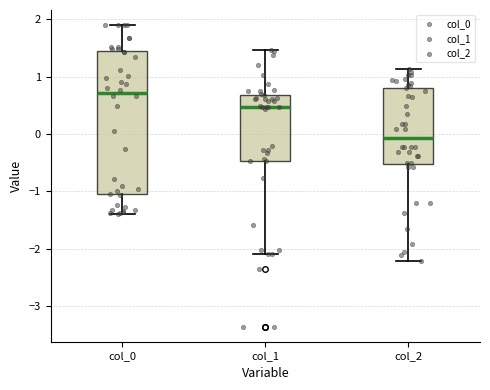

Which box's median line is the lowest?

col_2